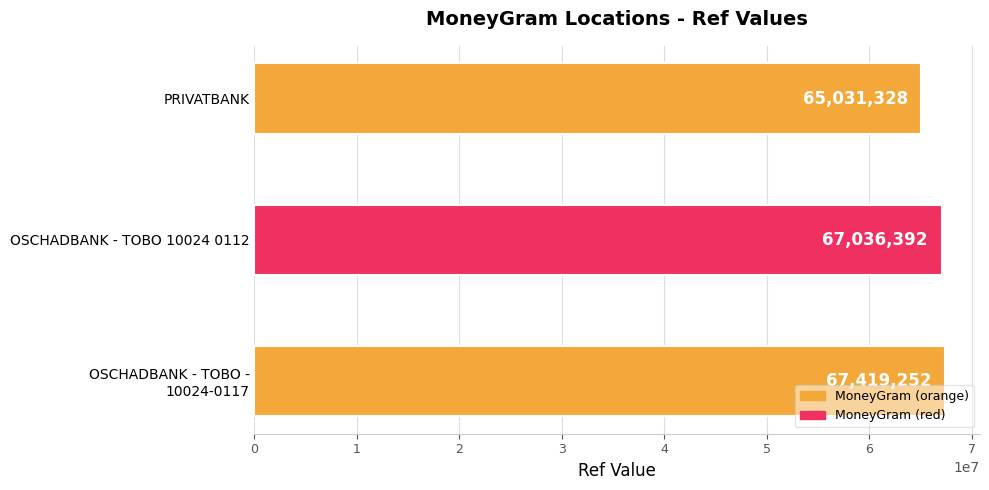

What is the maximum value shown in the chart?

67419252